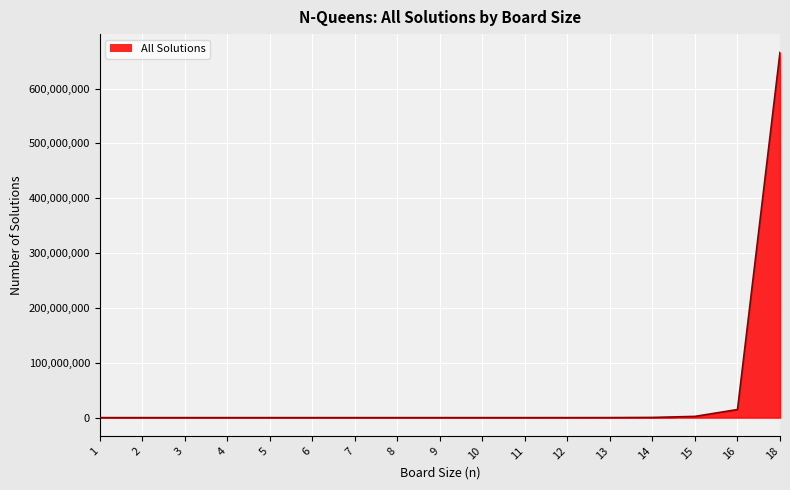

What is the difference between the maximum and minimum values?

666090624